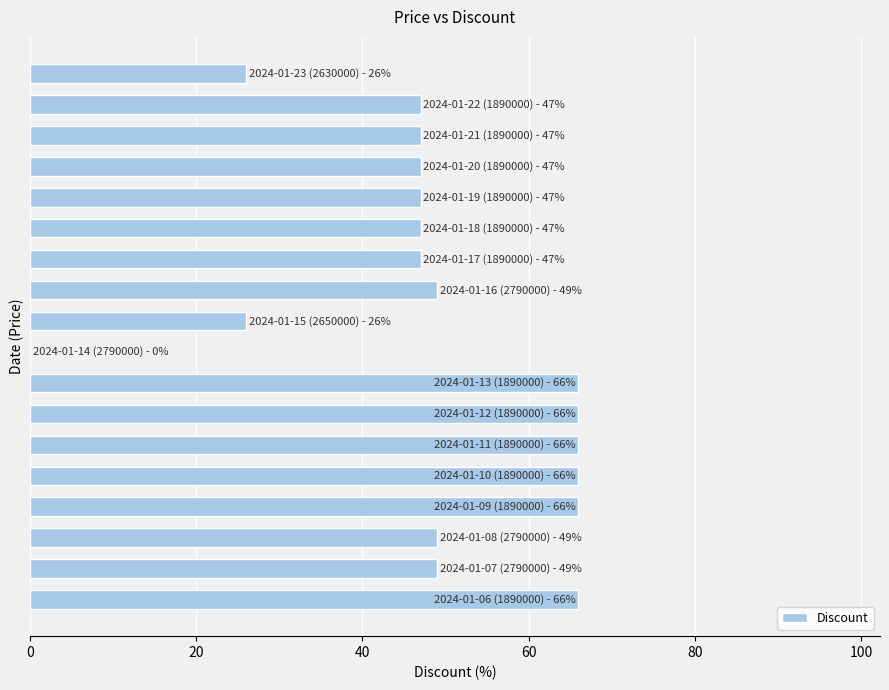

What is the maximum value shown in the chart?

66